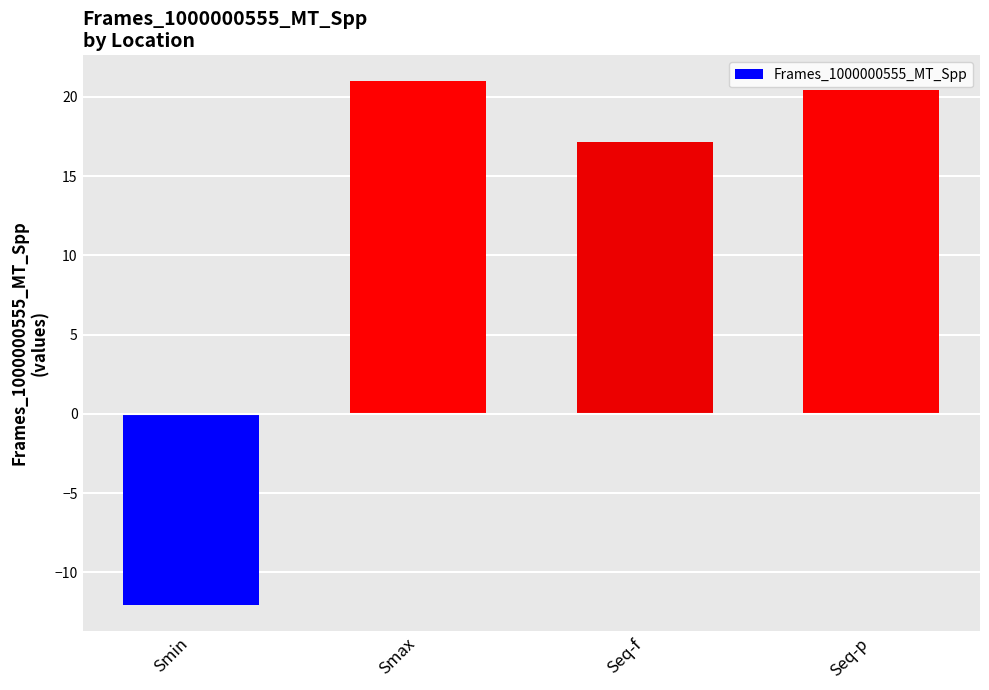

Reading left to right, list all the values displayed in this chart.

Smin=-12.0	Smax=21.0	Seq-f=17.2	Seq-p=20.4